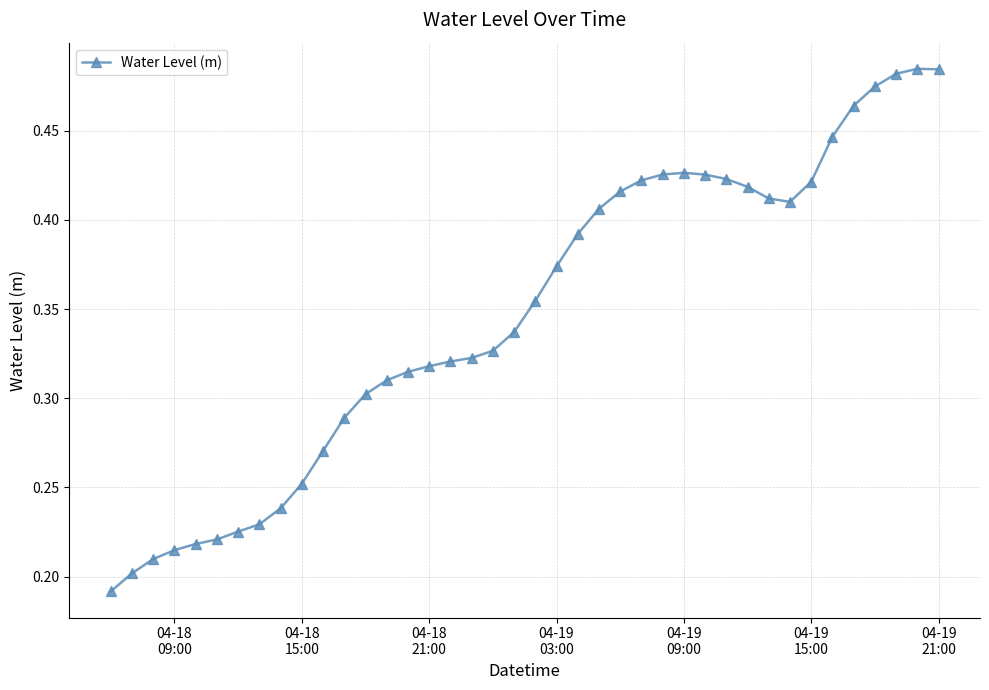

Count the values in the range 0 to 1.

40